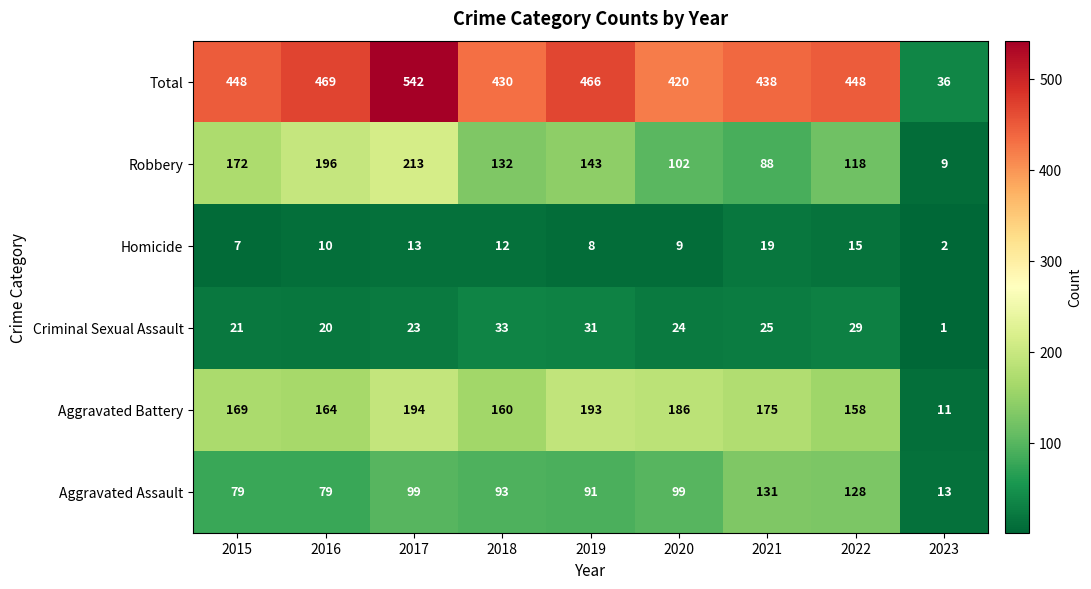

At which label does Criminal Sexual Assault first exceed 24?

2018